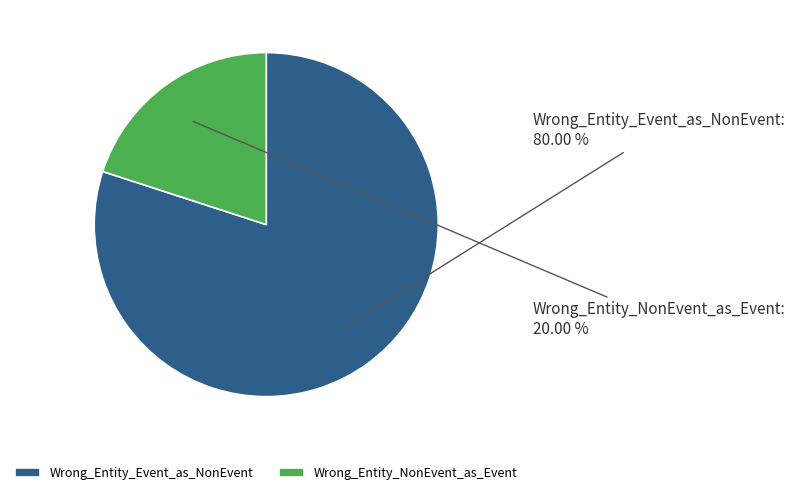

Rank the categories by value from lowest to highest.

Wrong_Entity_NonEvent_as_Event, Wrong_Entity_Event_as_NonEvent